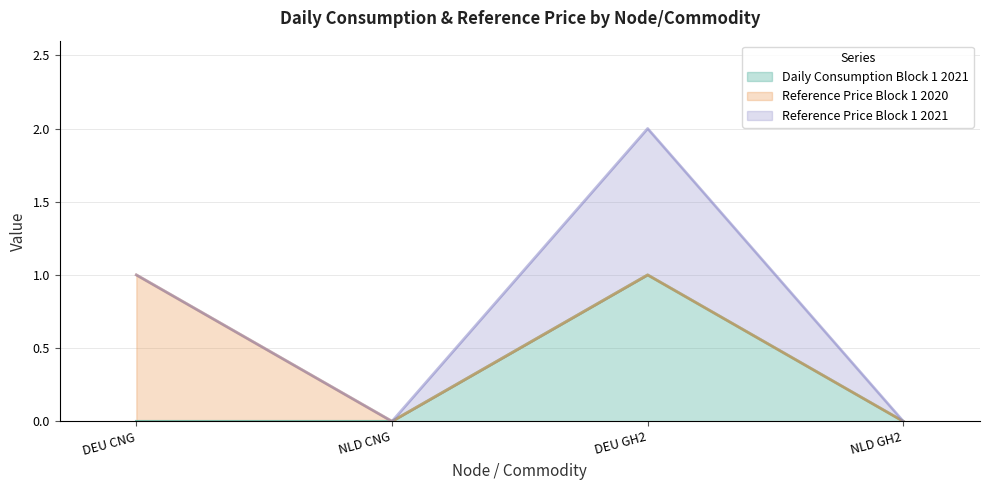

What position from the left is NLD GH2?

4